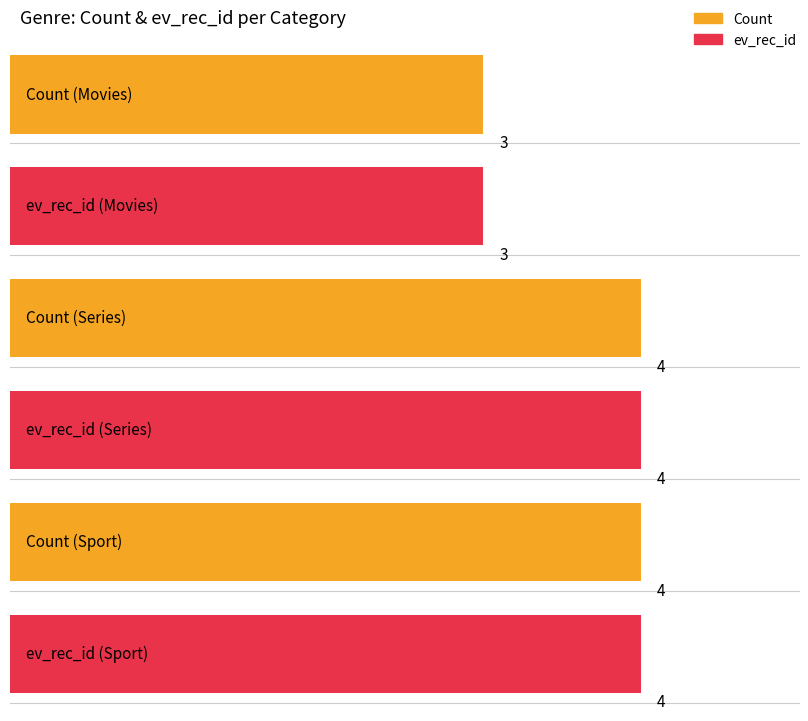

Which series changed the most between Movies and Sport?

Count